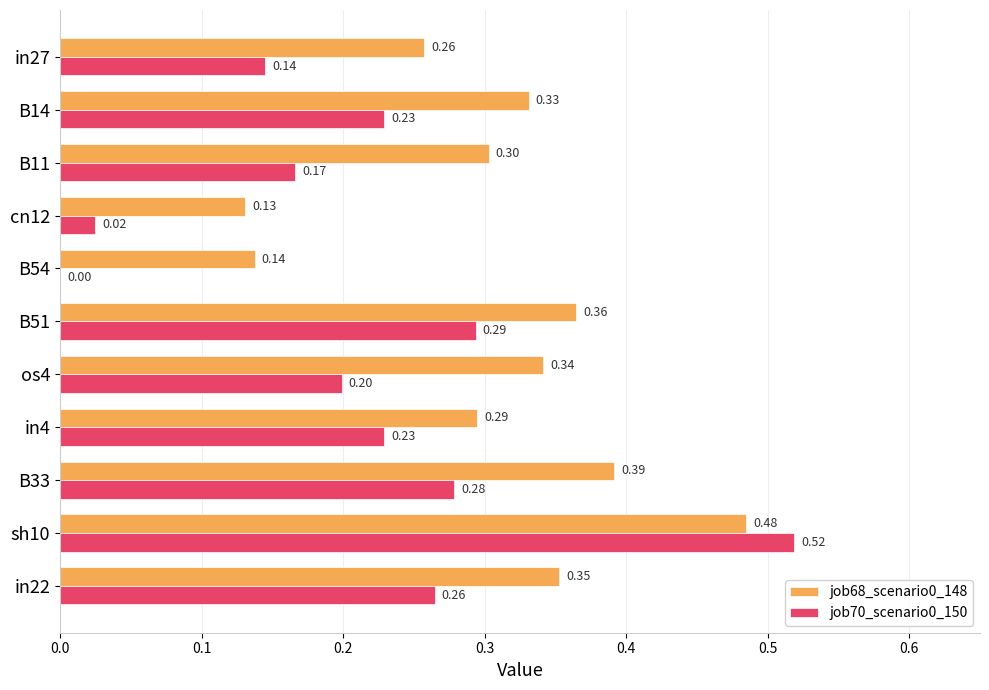

At which category is the sum across all series the highest?

sh10